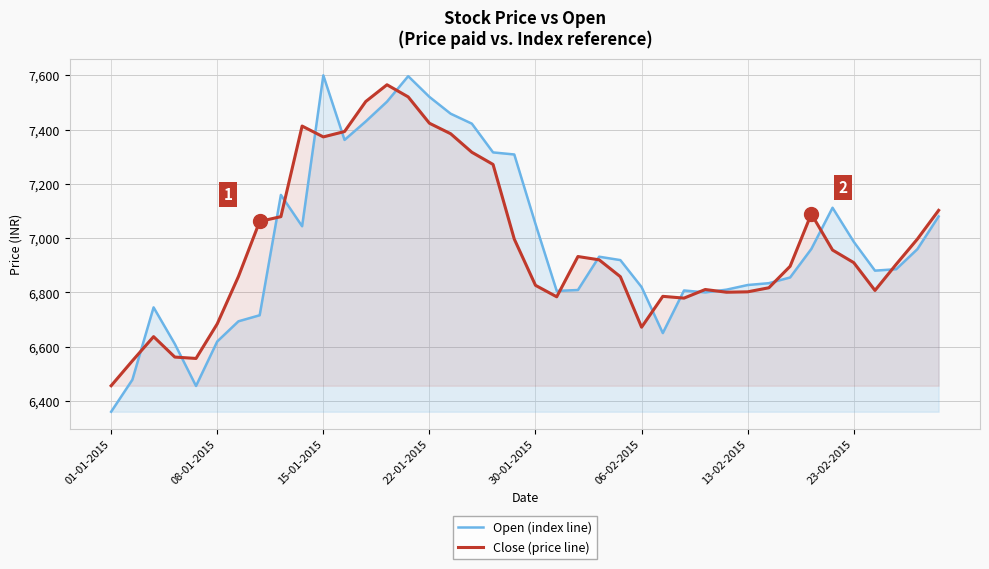

What is the maximum value for Open (index line)?

7600.0